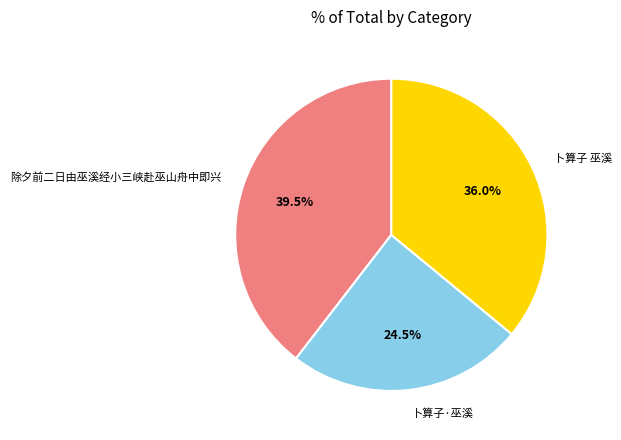

To the nearest percent, what is the difference between the largest and smallest slice percentages?

15%